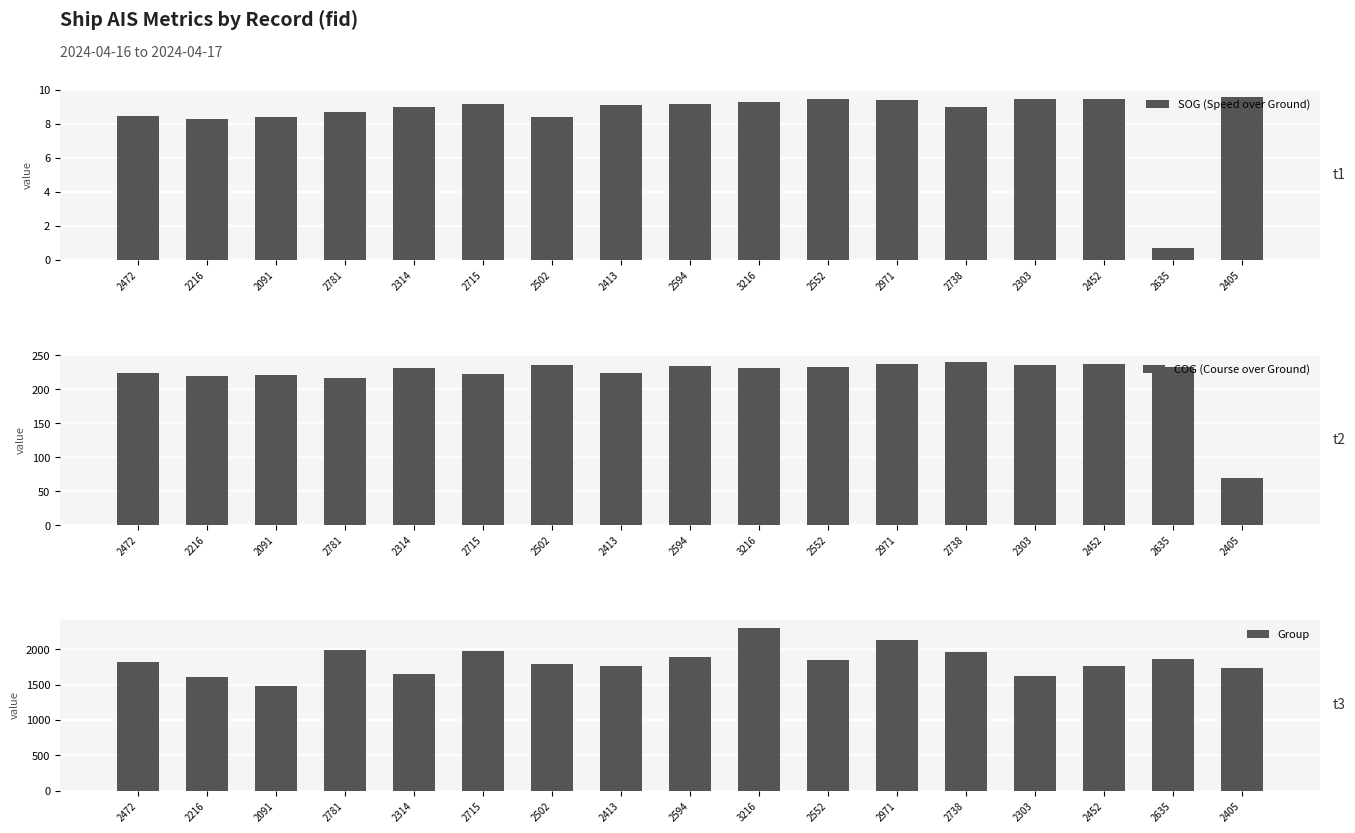

What is the highest value of the Group series?

2308